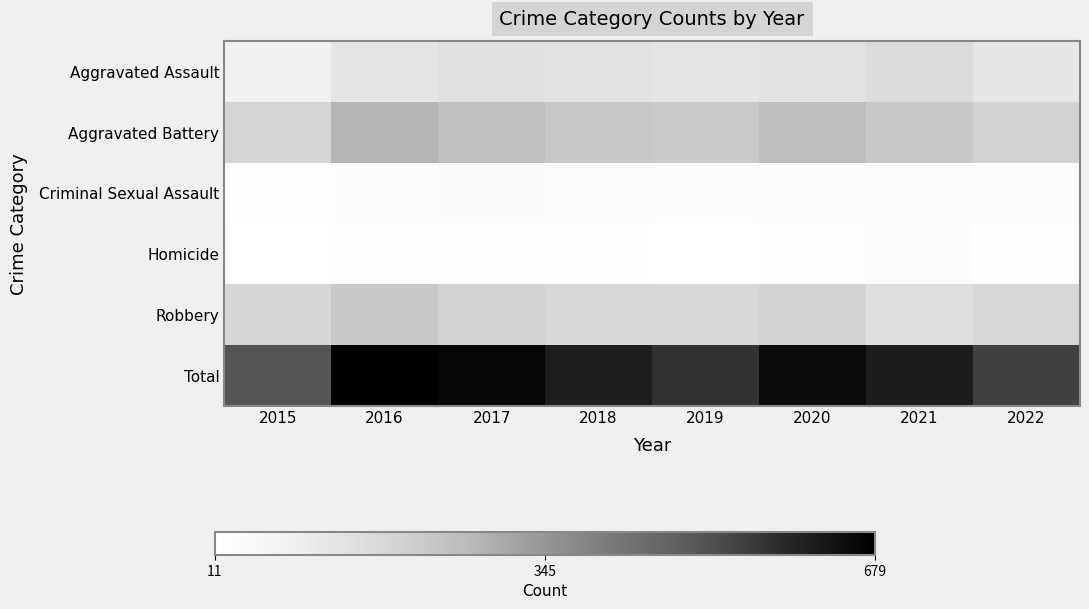

What is the greatest value displayed?

679